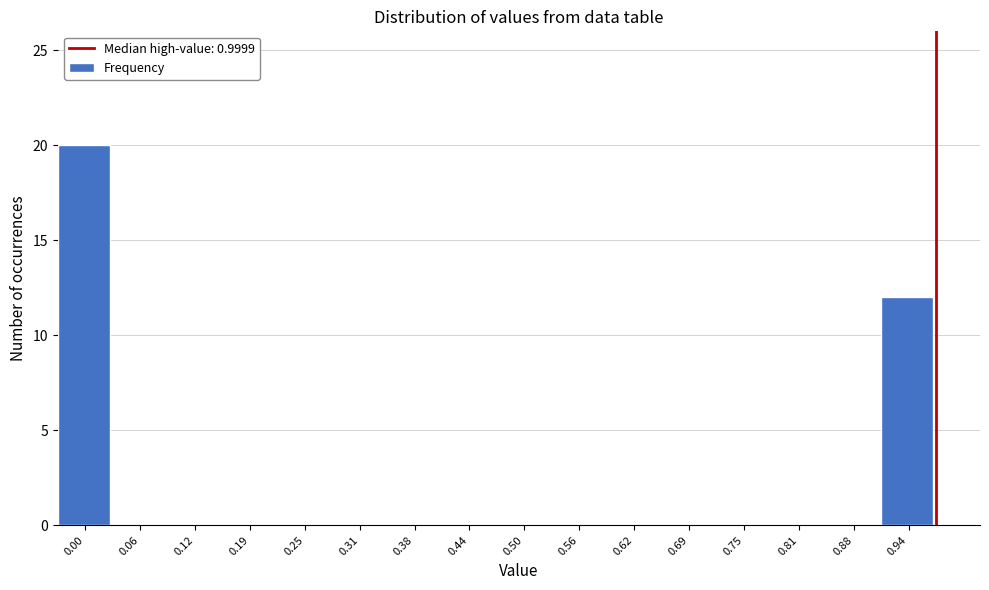

Reading left to right, list all the values displayed in this chart.

0.00=20	0.06=0	0.12=0	0.19=0	0.25=0	0.31=0	0.38=0	0.44=0	0.50=0	0.56=0	0.62=0	0.69=0	0.75=0	0.81=0	0.88=0	0.94=12